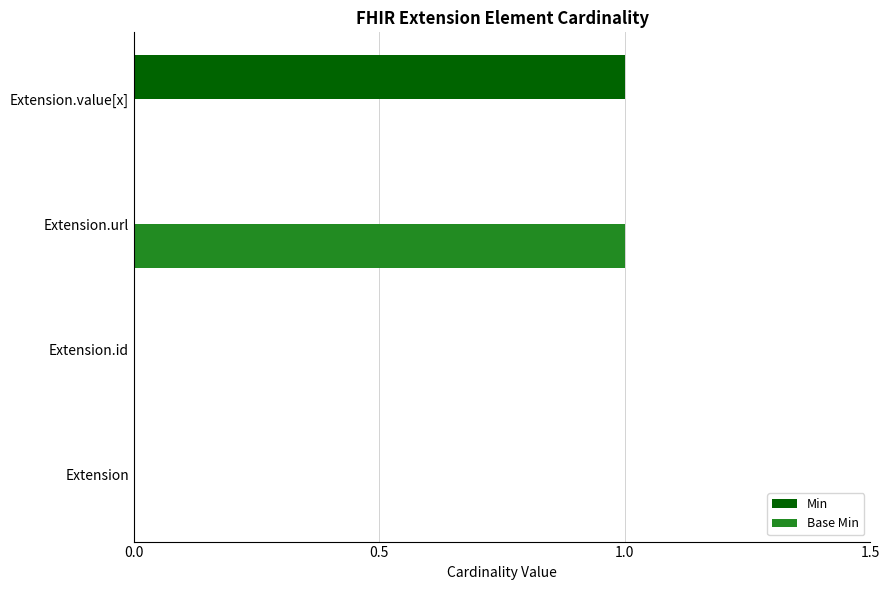

True or false: Min has a value of 0 at Extension.

True